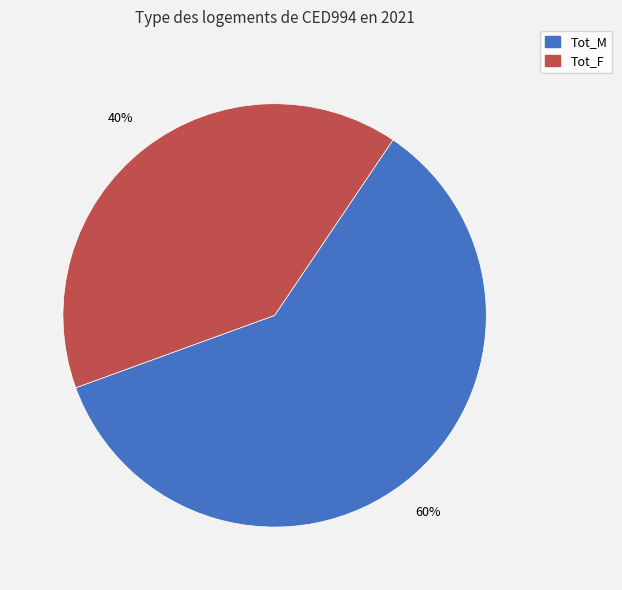

To the nearest percent, what is the average slice percentage?

50%